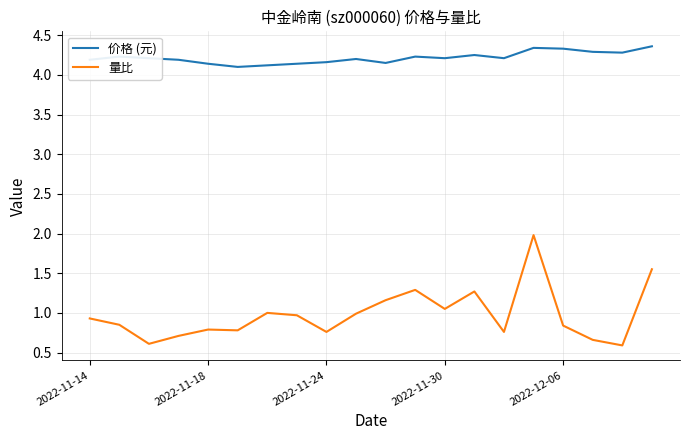

True or false: 量比 and 价格 (元) intersect in this chart.

False